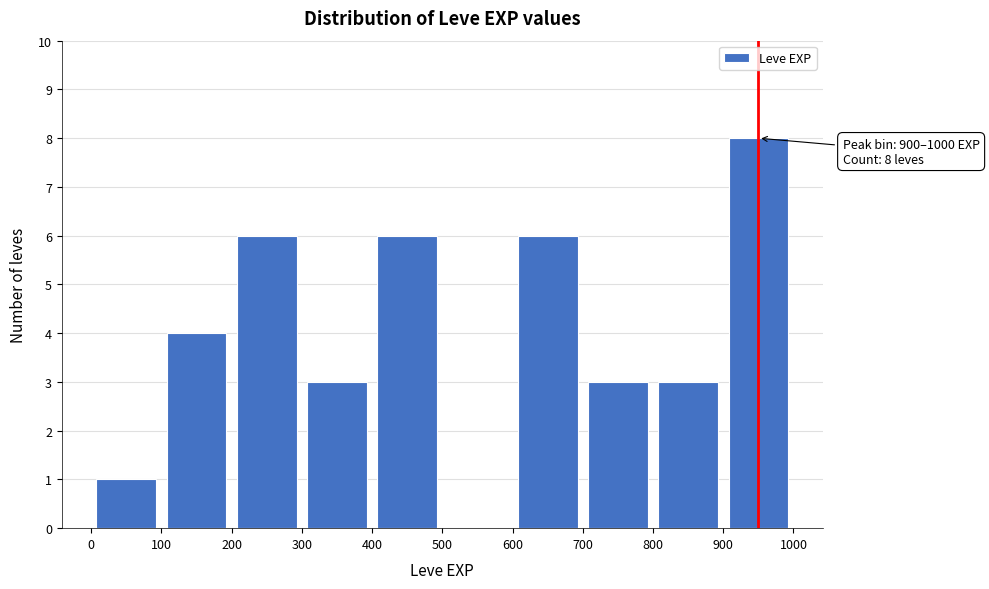

Over which range of the x-axis is the bar tallest?

900 to 1000